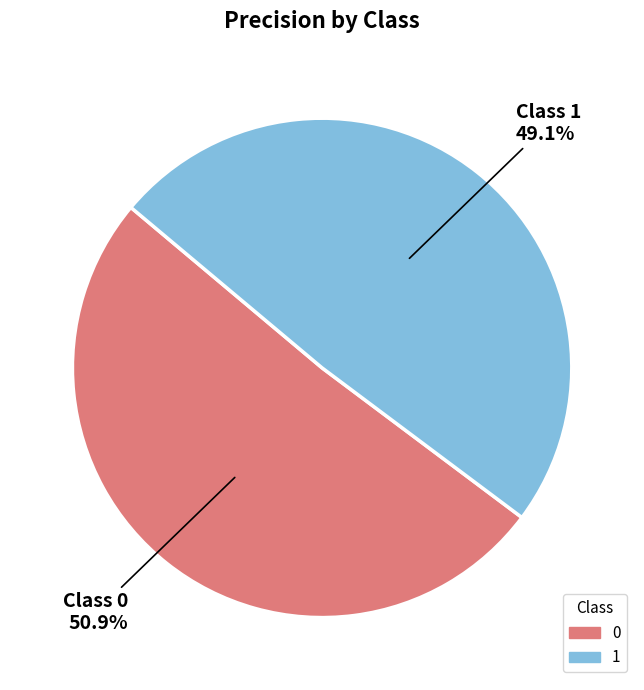

What percentage do 0 and 1 together represent?

100.0%